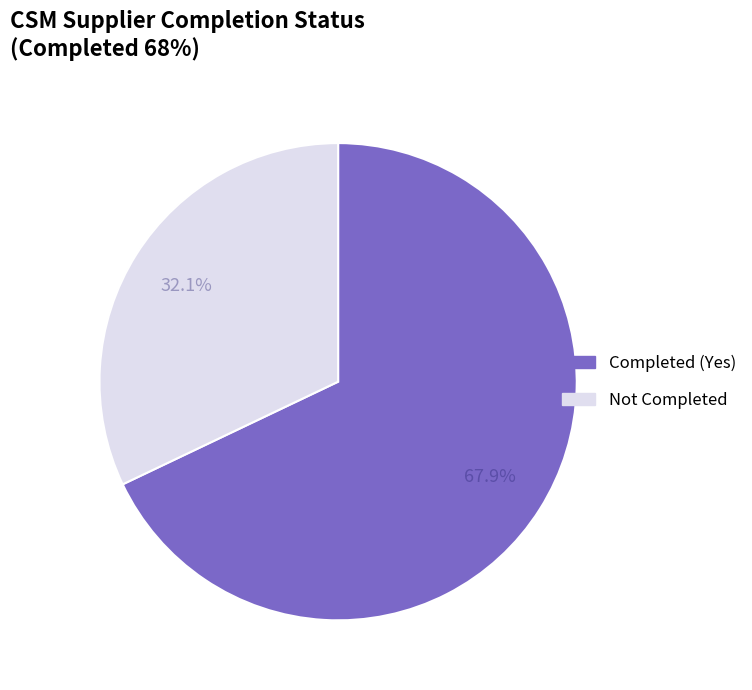

The Not Completed slice represents 32% of the pie. True or false?

True